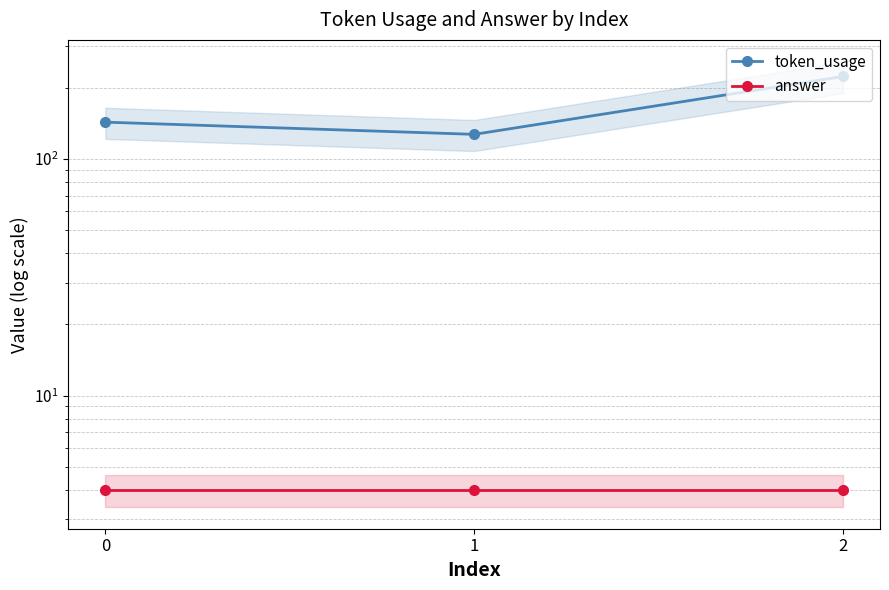

Is it true that token_usage equals 143 at 0?

True